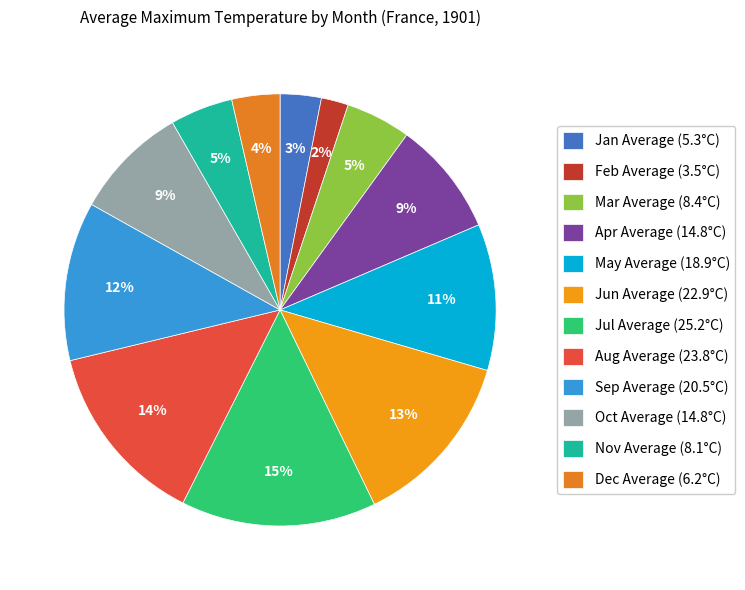

Count the number of slices in the pie.

12